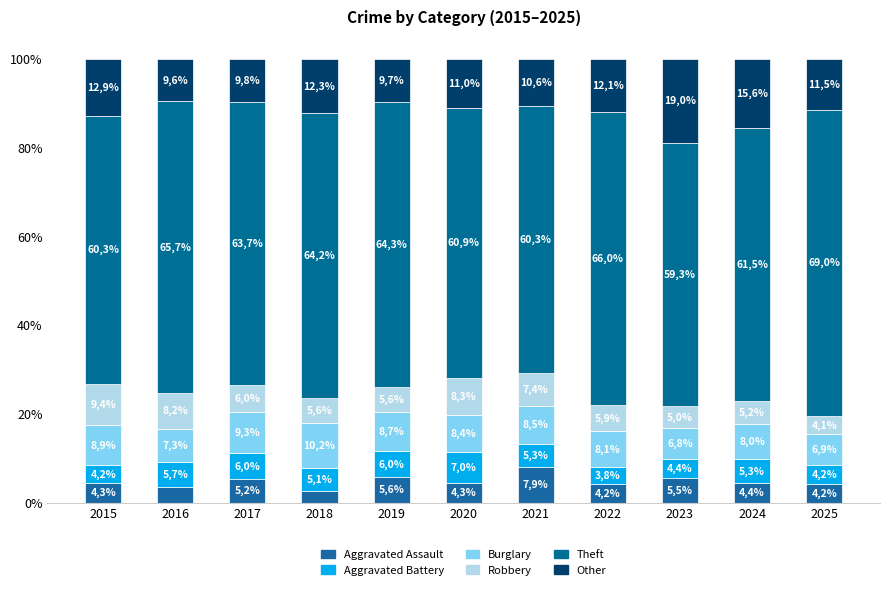

What is the total value across all series at 2024?

100.0